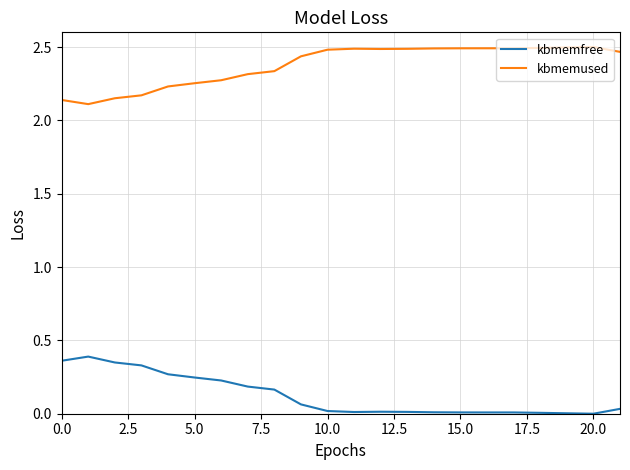

Which series has the largest total across all categories?

kbmemused